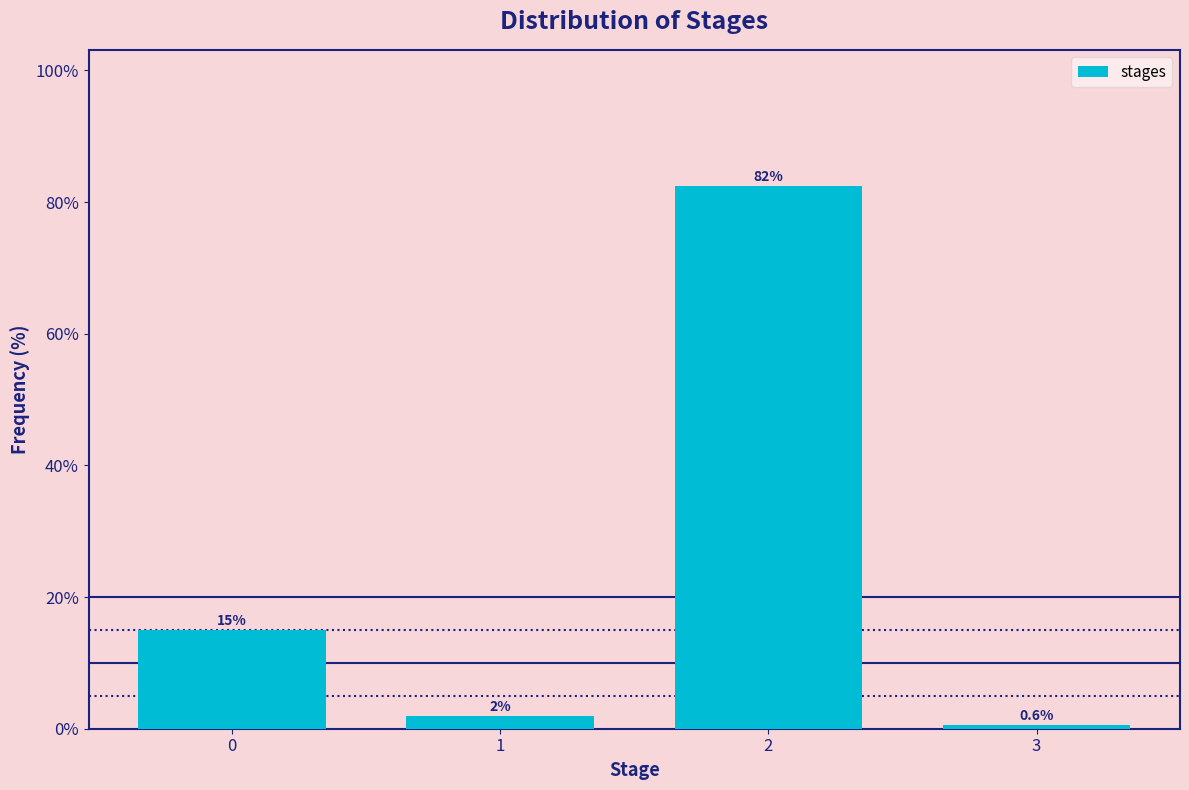

What is the average value?

25.0